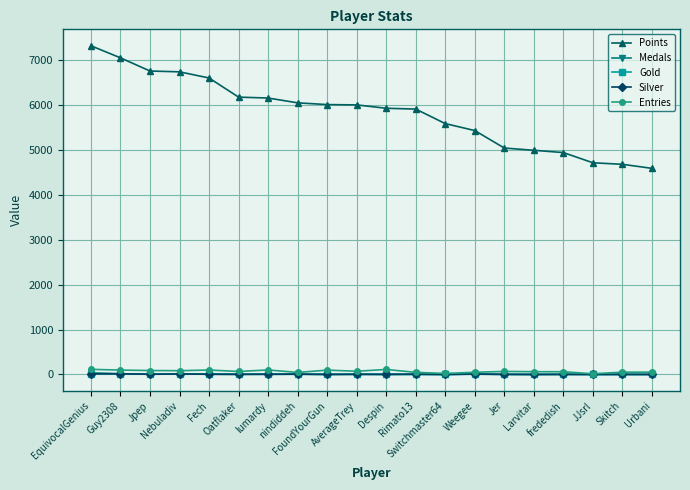

Which series has the largest total across all categories?

Points